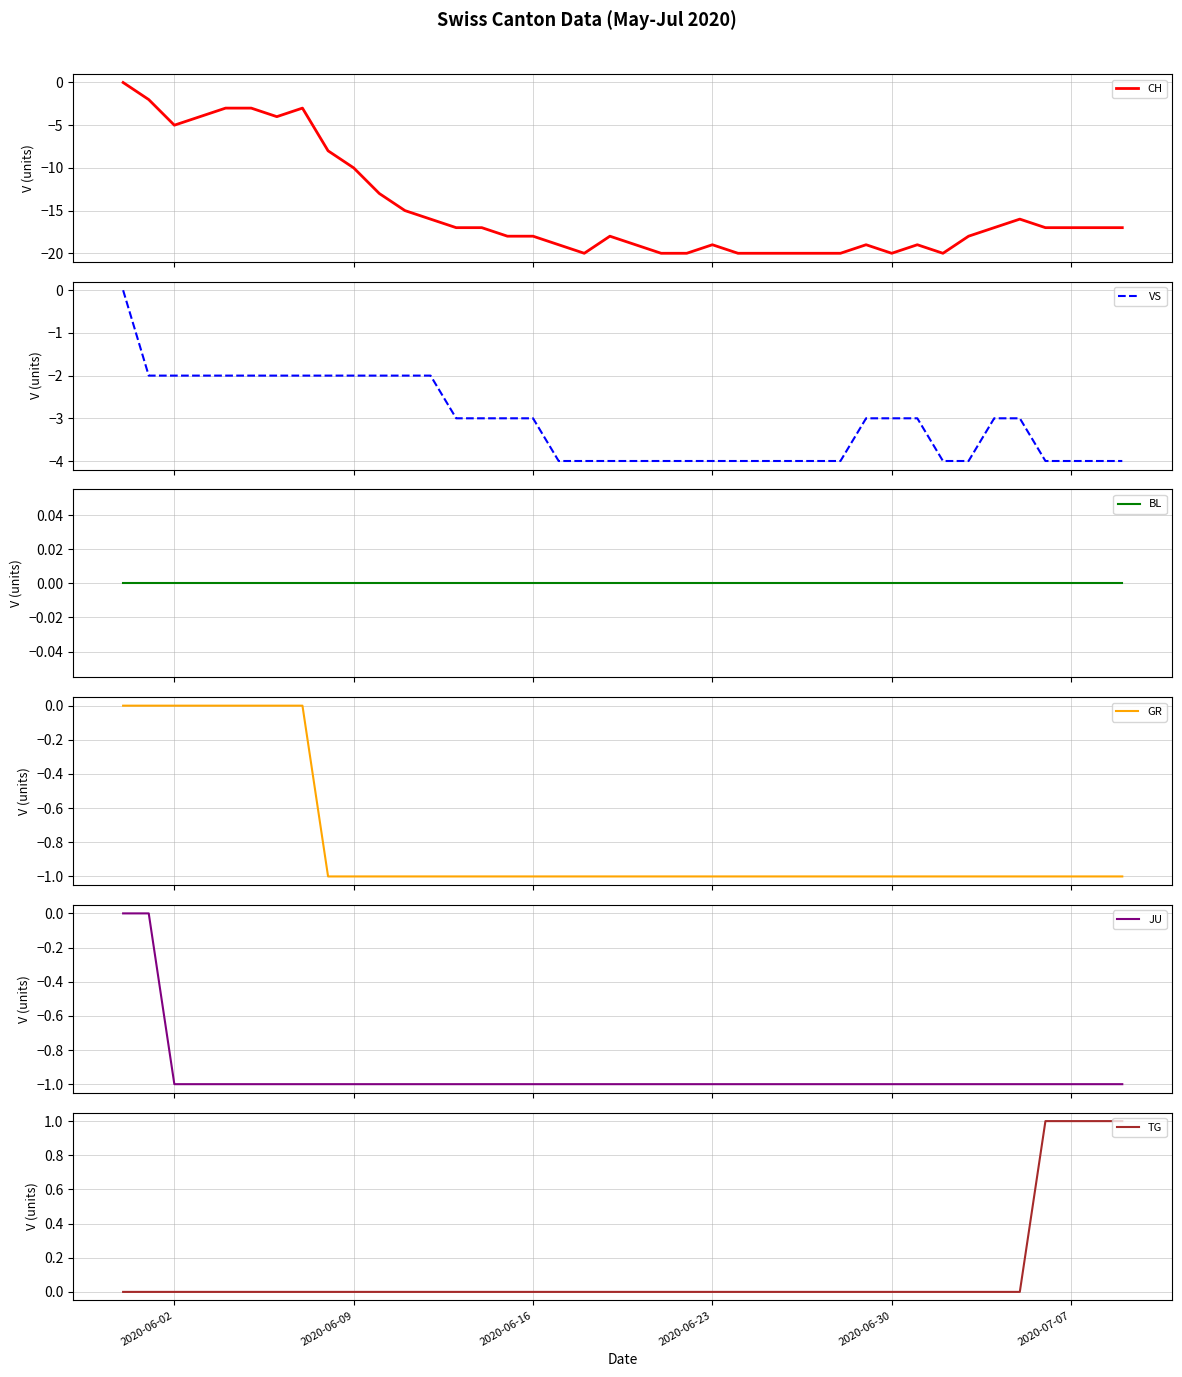

Rank the series by their maximum value, from lowest to highest.

CH, VS, BL, GR, JU, TG